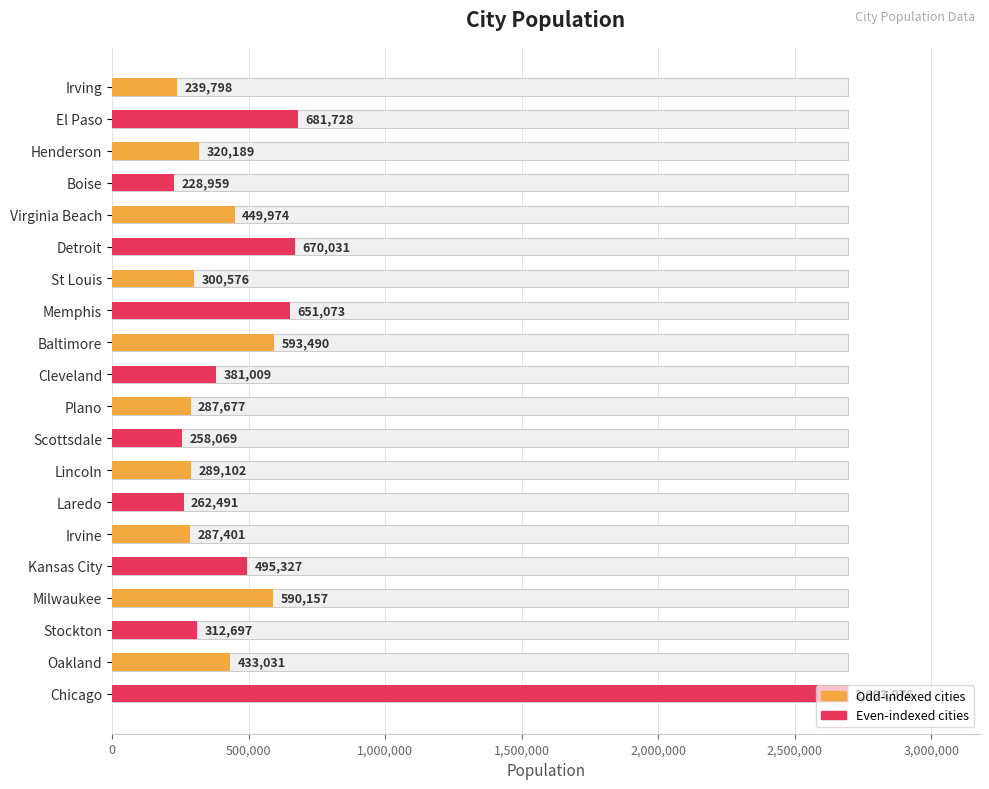

Does the chart contain stacked bars?

No